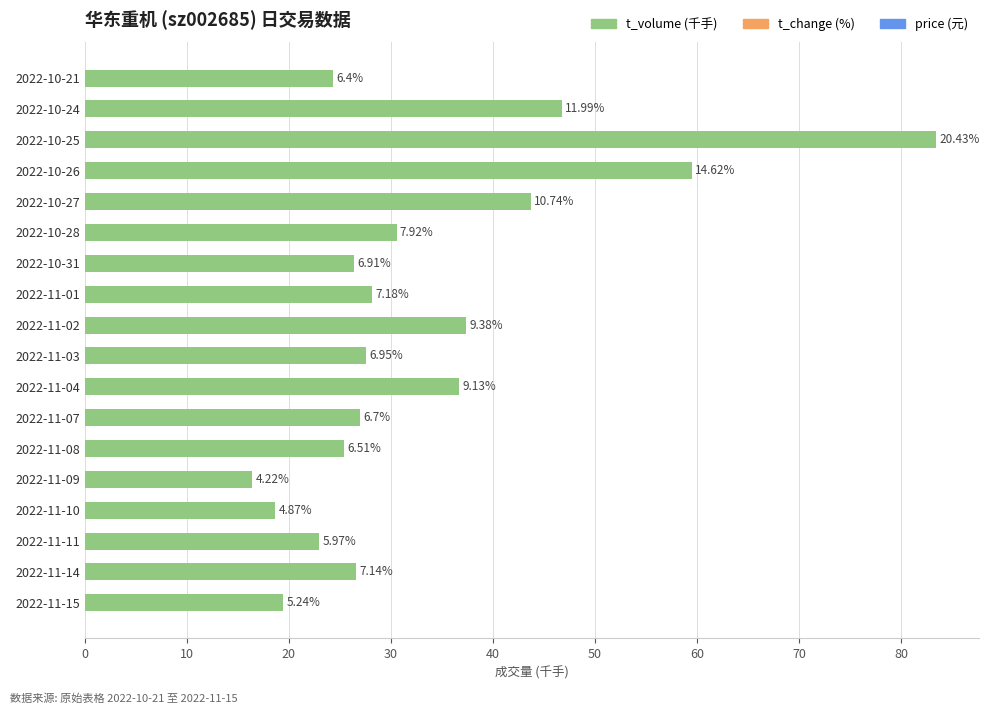

How many bars are there in total?

18